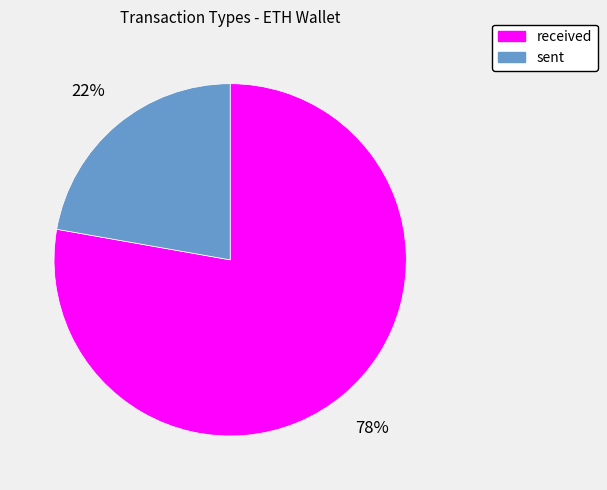

What percentage is the sent slice, to the nearest percent?

22%